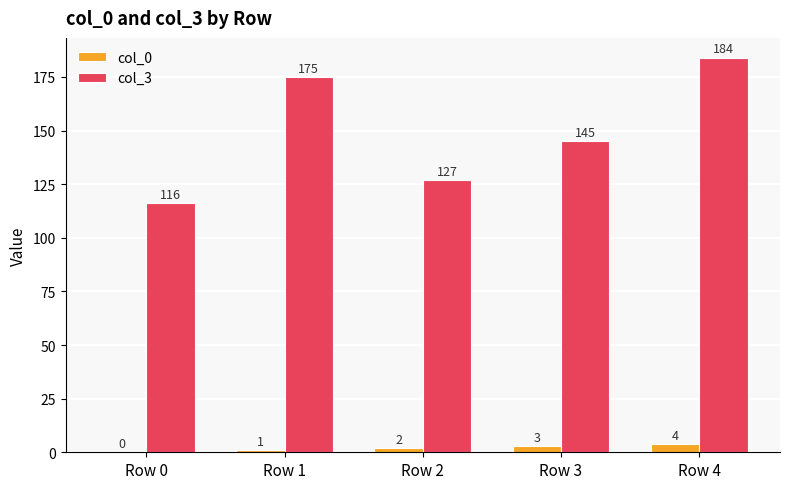

Which series has the largest range (max minus min)?

col_3